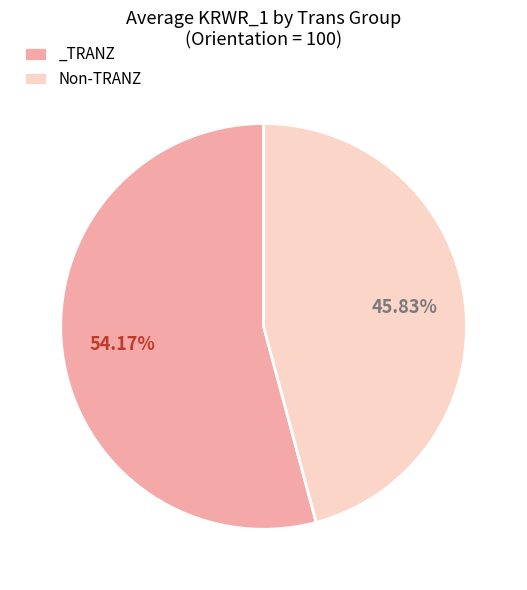

Count the number of slices in the pie.

2